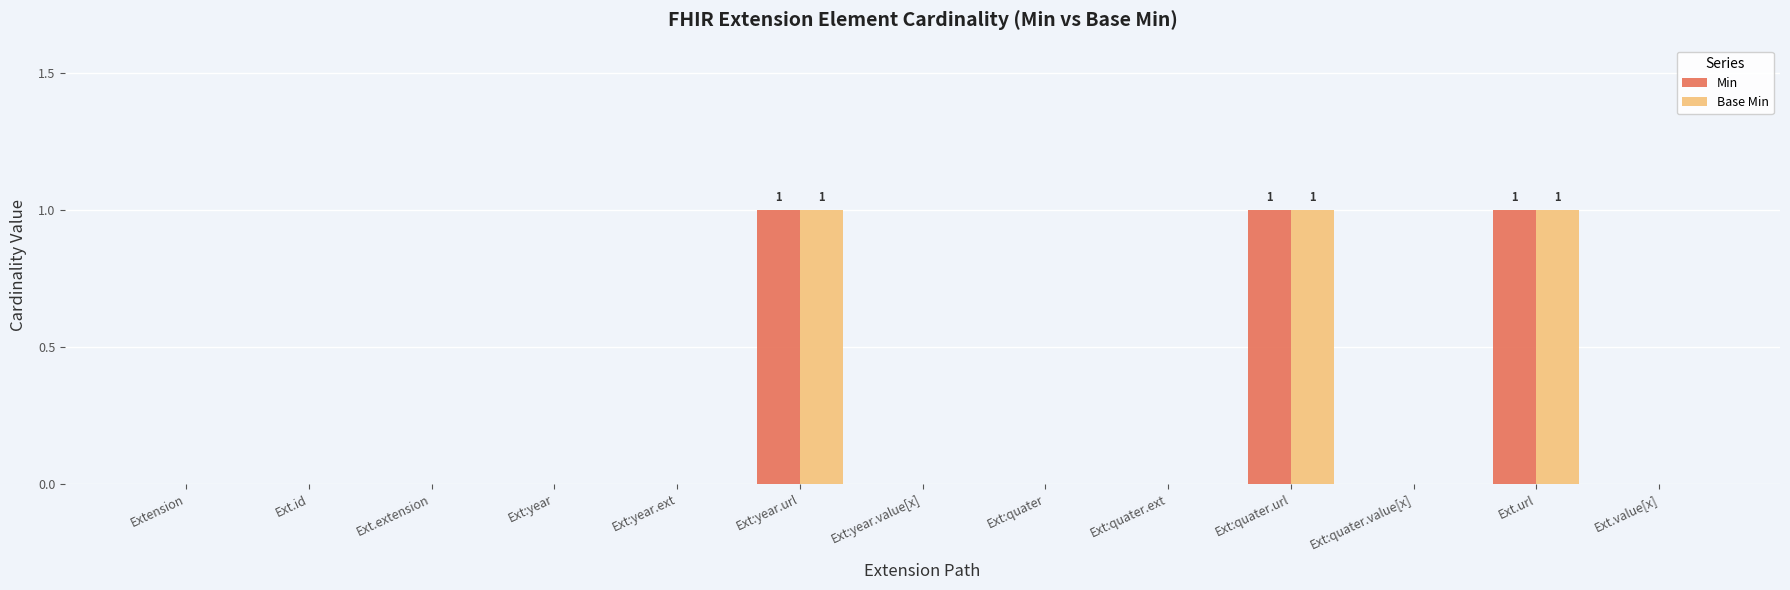

Is it true that Min equals 1 at Ext:quater.url?

True